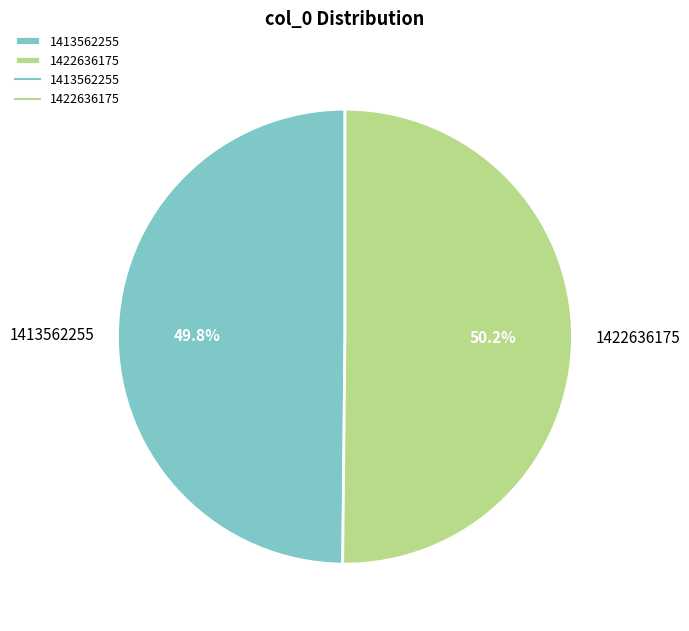

What percentage is the 1422636175 slice, to the nearest percent?

50%